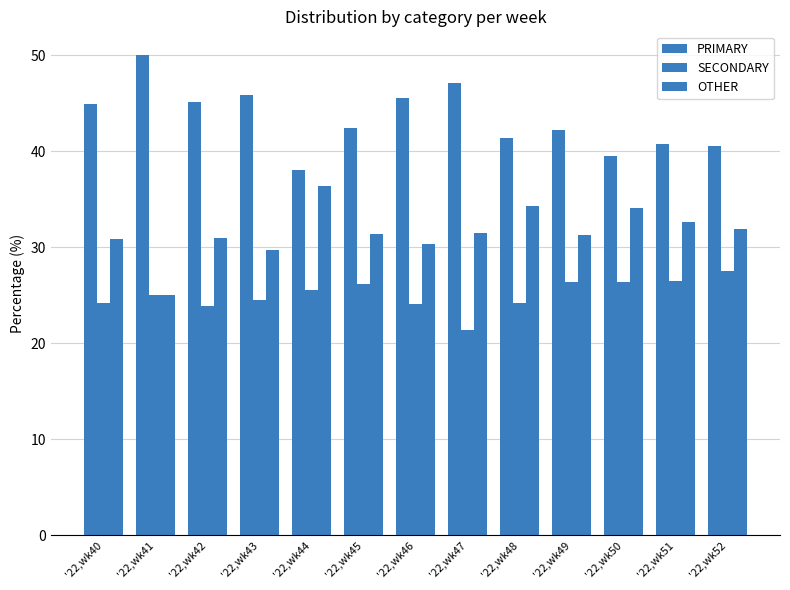

True or false: SECONDARY has a value of 40.1 at '22,wk49.

False